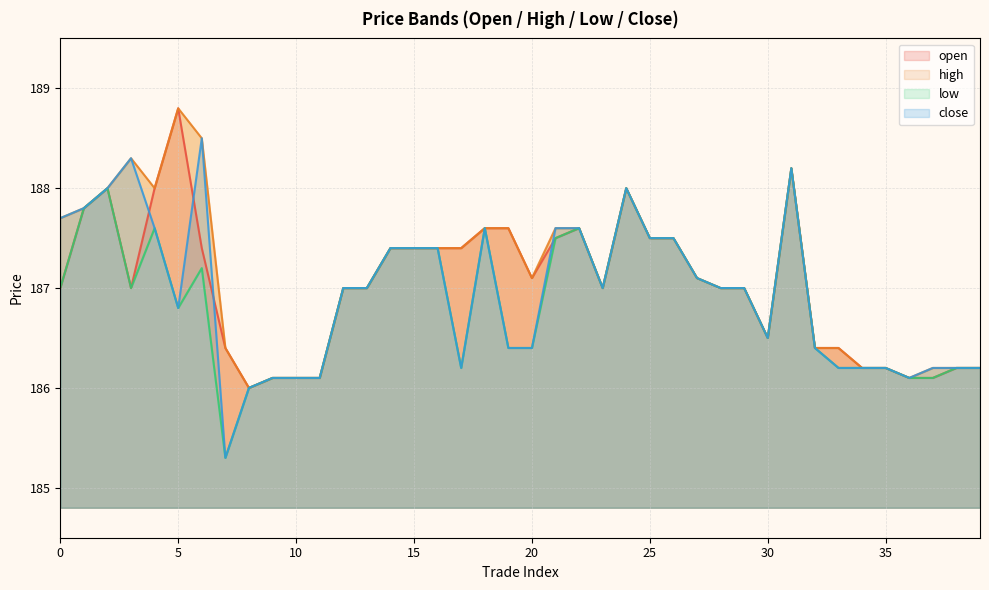

What is the highest value of the open (line) series?

188.8